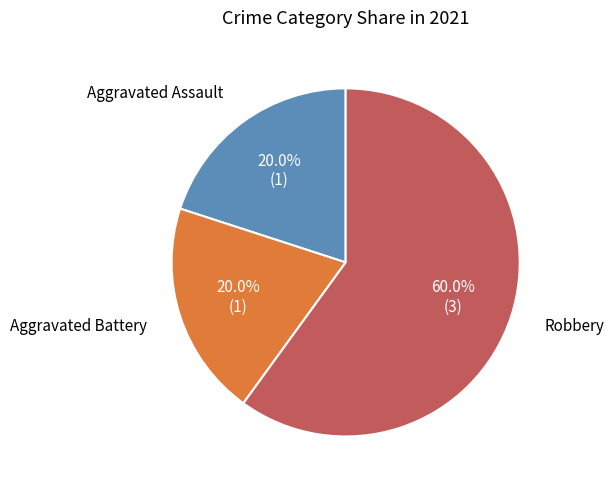

Does any single category account for the majority?

Yes